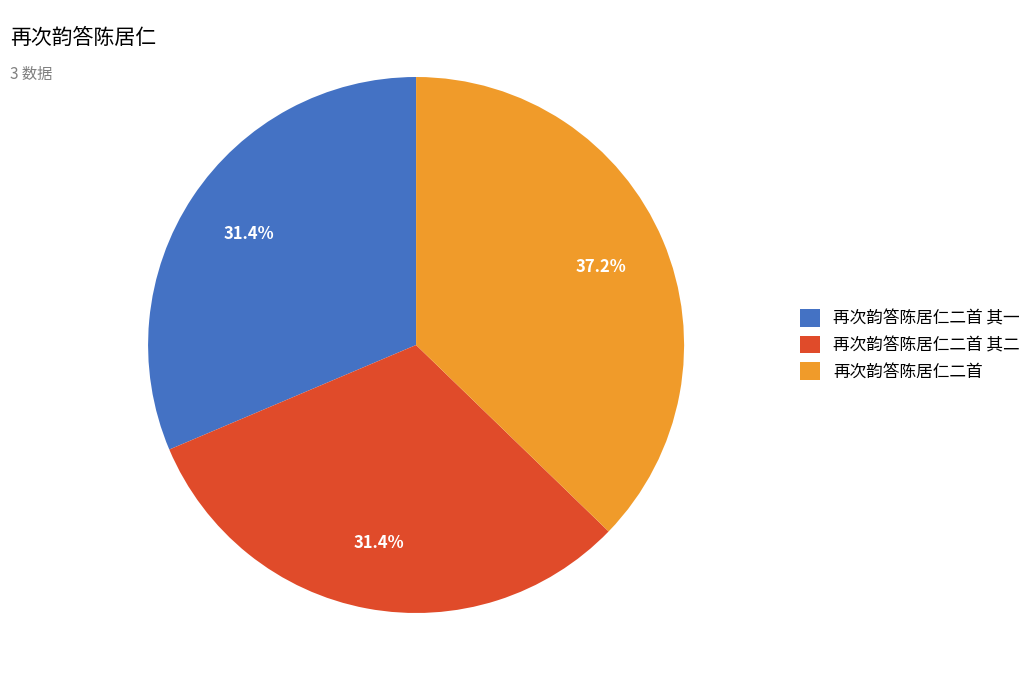

What is the ratio of the value at 再次韵答陈居仁二首 to the value at 再次韵答陈居仁二首 其一?

1.2